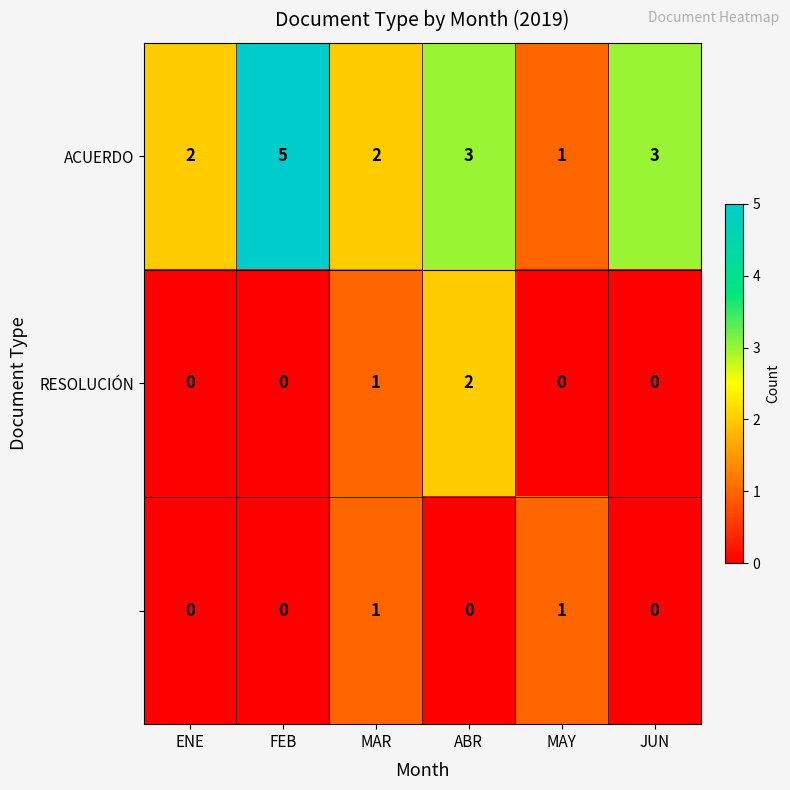

What is the maximum value shown in the chart?

5